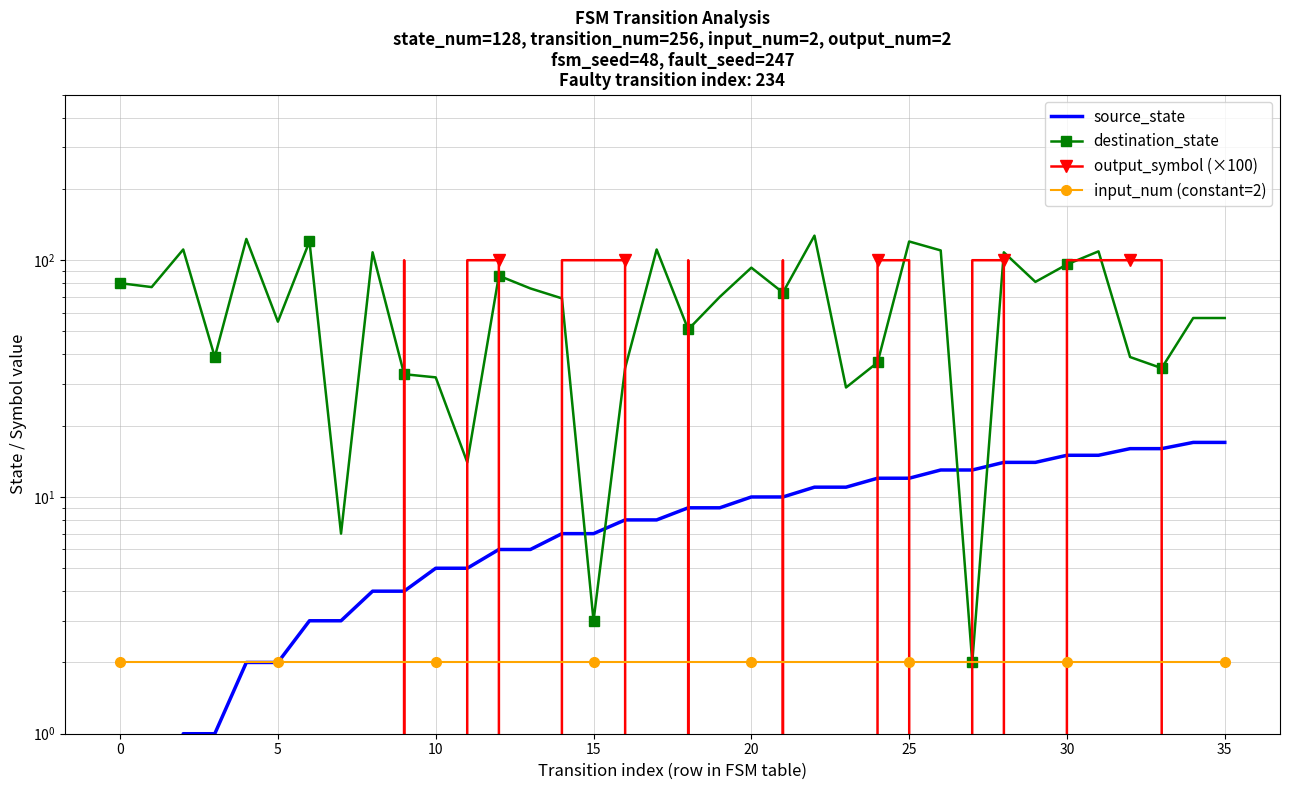

How many lines are shown in the chart?

4